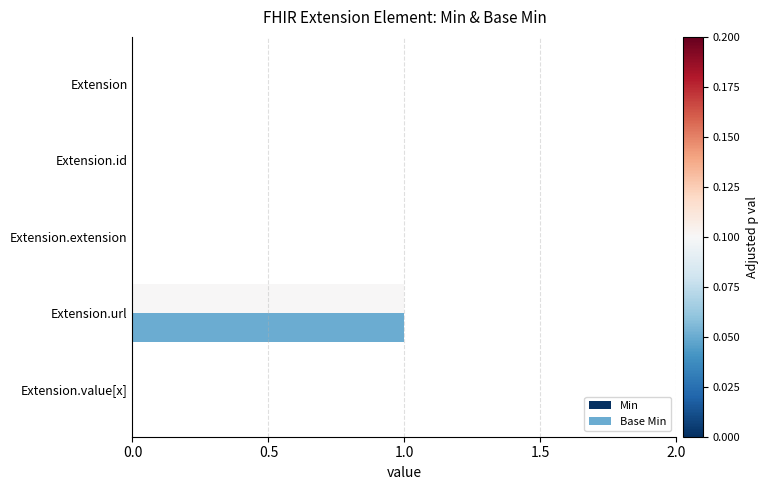

What is the sum of all Base Min values?

1